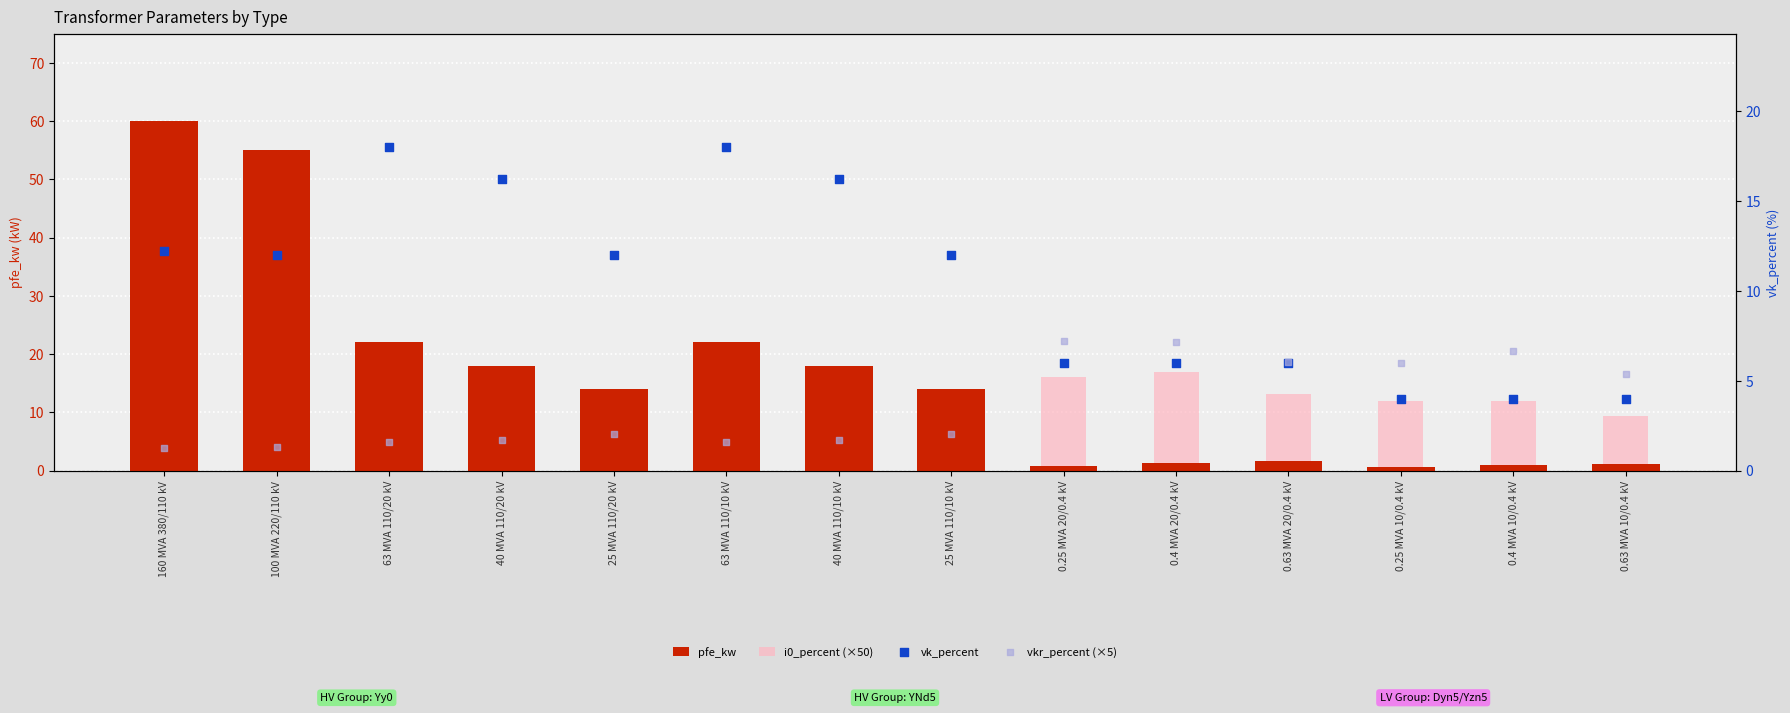

Which series reaches the minimum Y coordinate?

pfe_kw